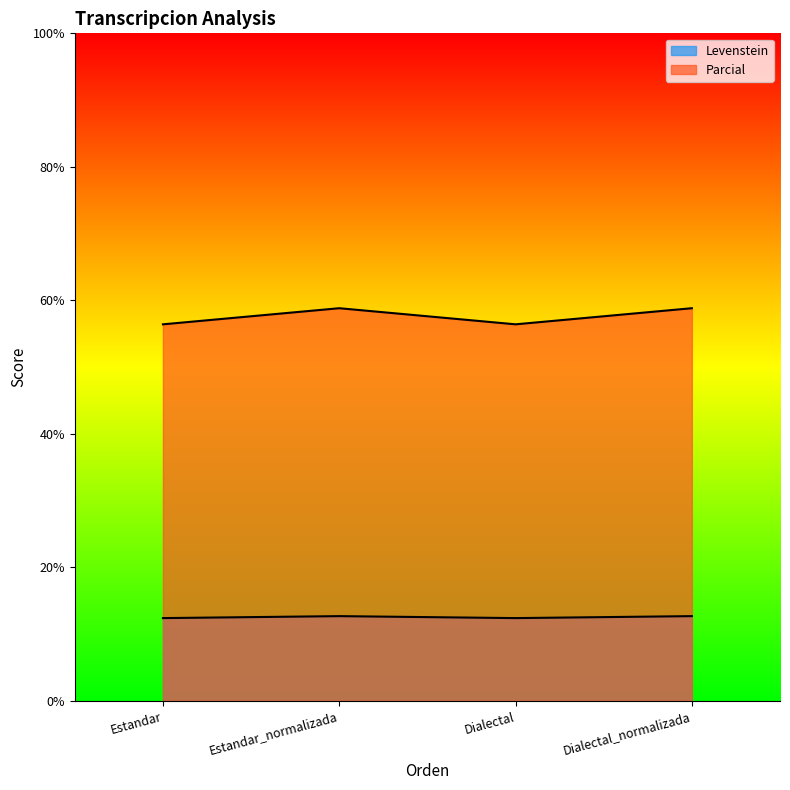

Which series has the largest total across all categories?

Parcial